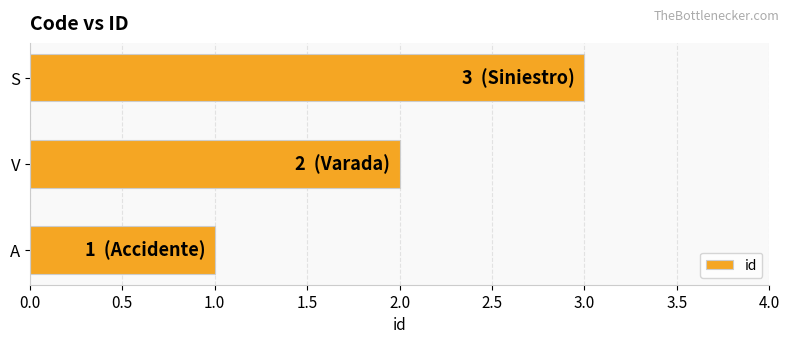

What is the sum of all values?

6